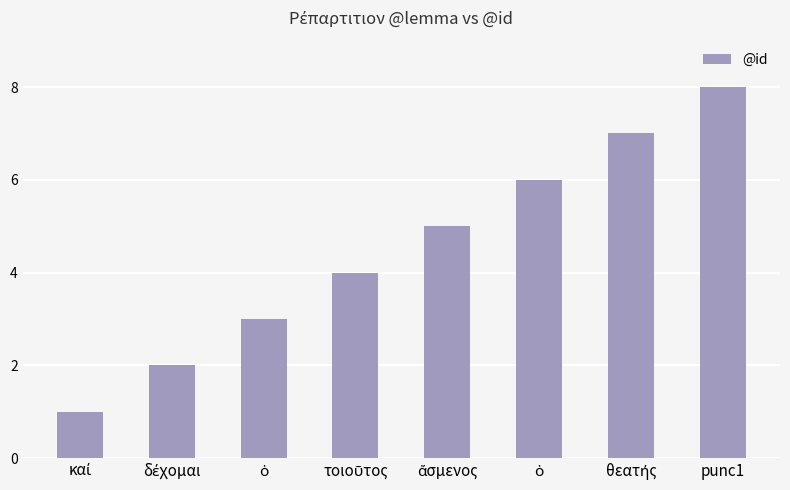

Does the chart contain any negative values?

No